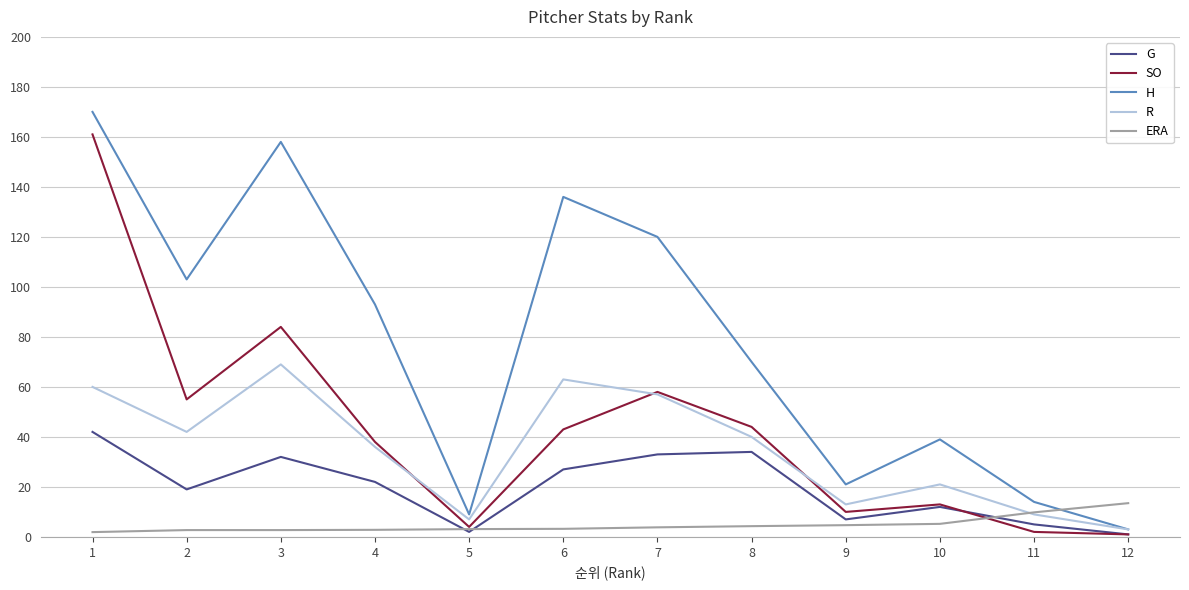

What are all the series names shown in the legend?

G, SO, H, R, ERA